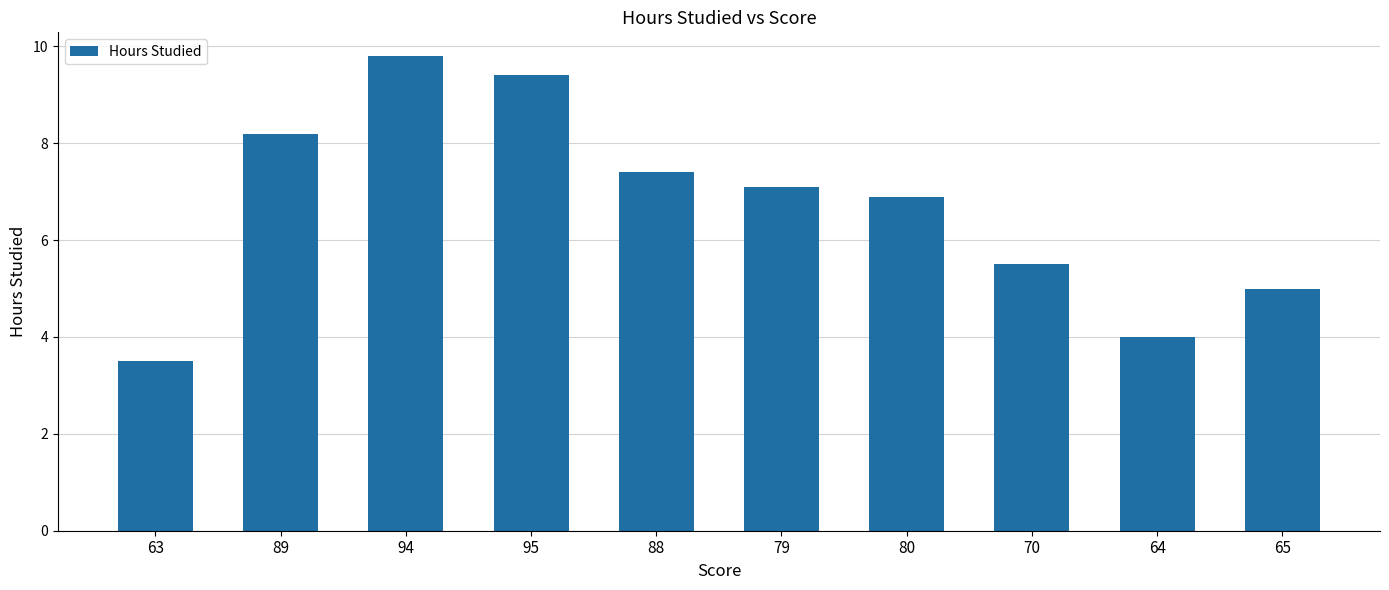

What is the difference between the maximum and second lowest values?

5.8